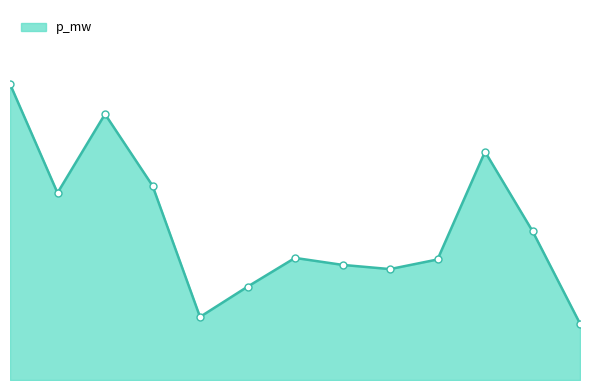

Reading right to left, what are all the values shown in this chart?

0.0	0.0	0.0	0.0	0.0	0.0	0.0	0.0	0.0	0.0	0.1	0.0	0.1